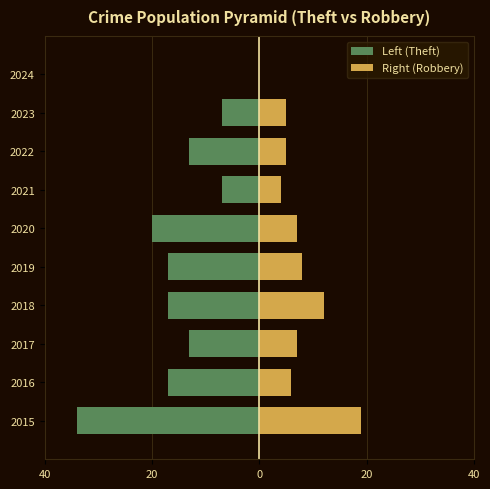

Which series has the widest spread of values?

Left (Theft)